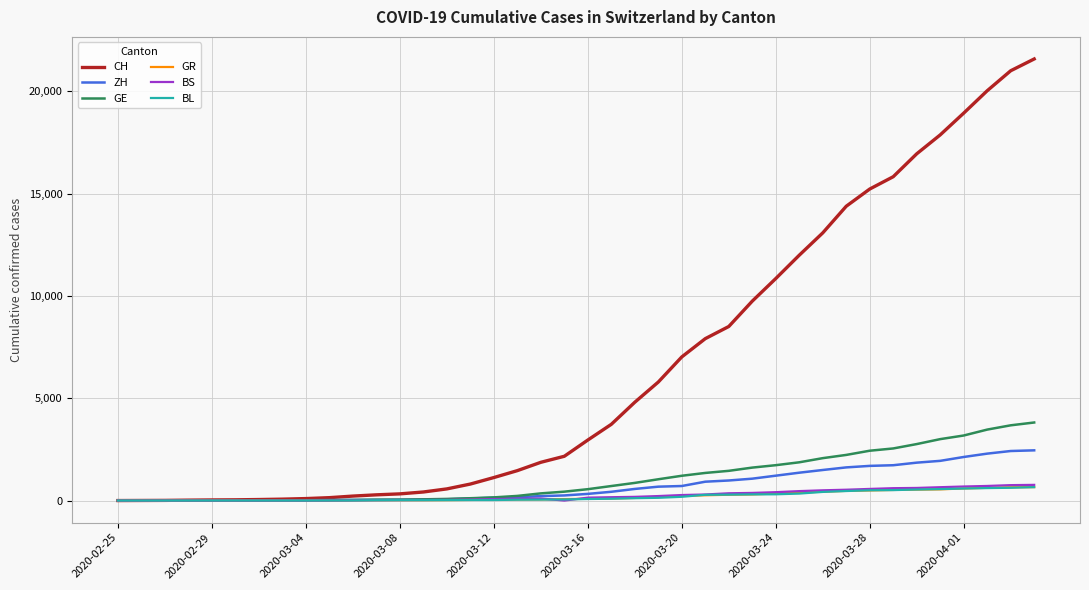

What is the greatest value displayed?

21587